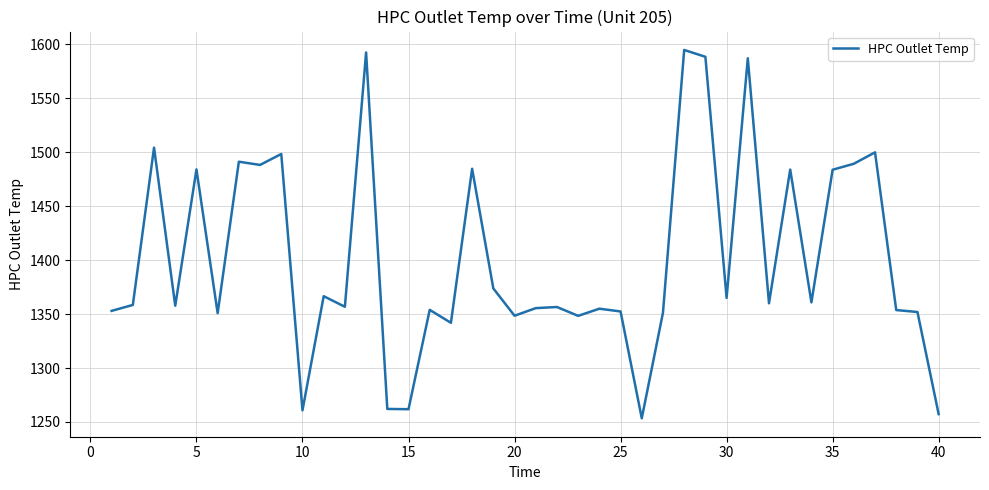

What is the smallest value displayed?

1253.4